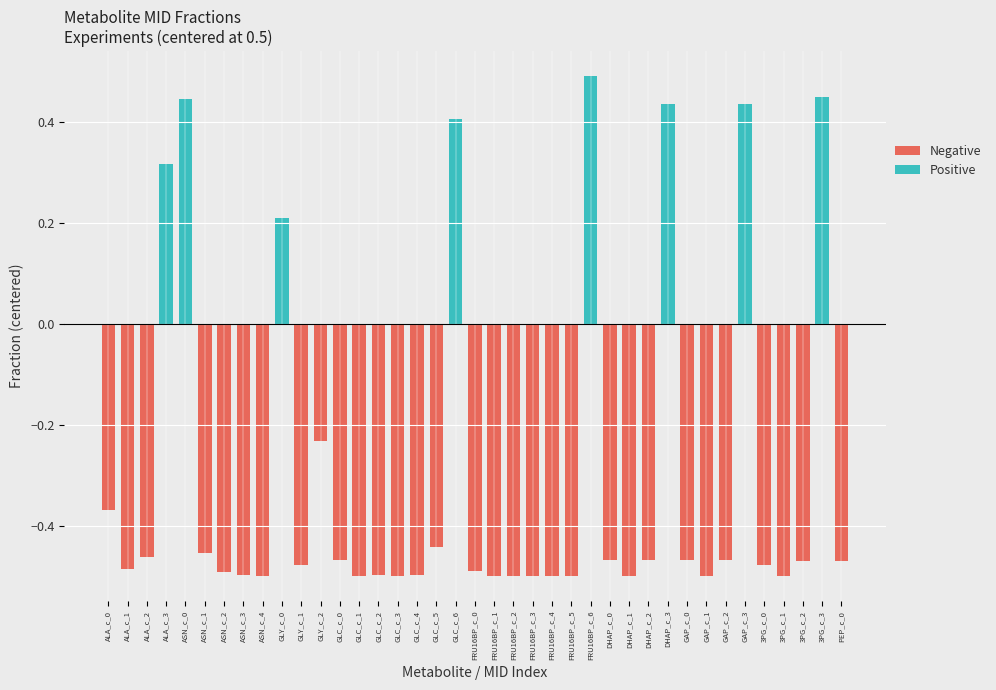

What is the difference between the highest and lowest values at GAP_c_0?

0.5